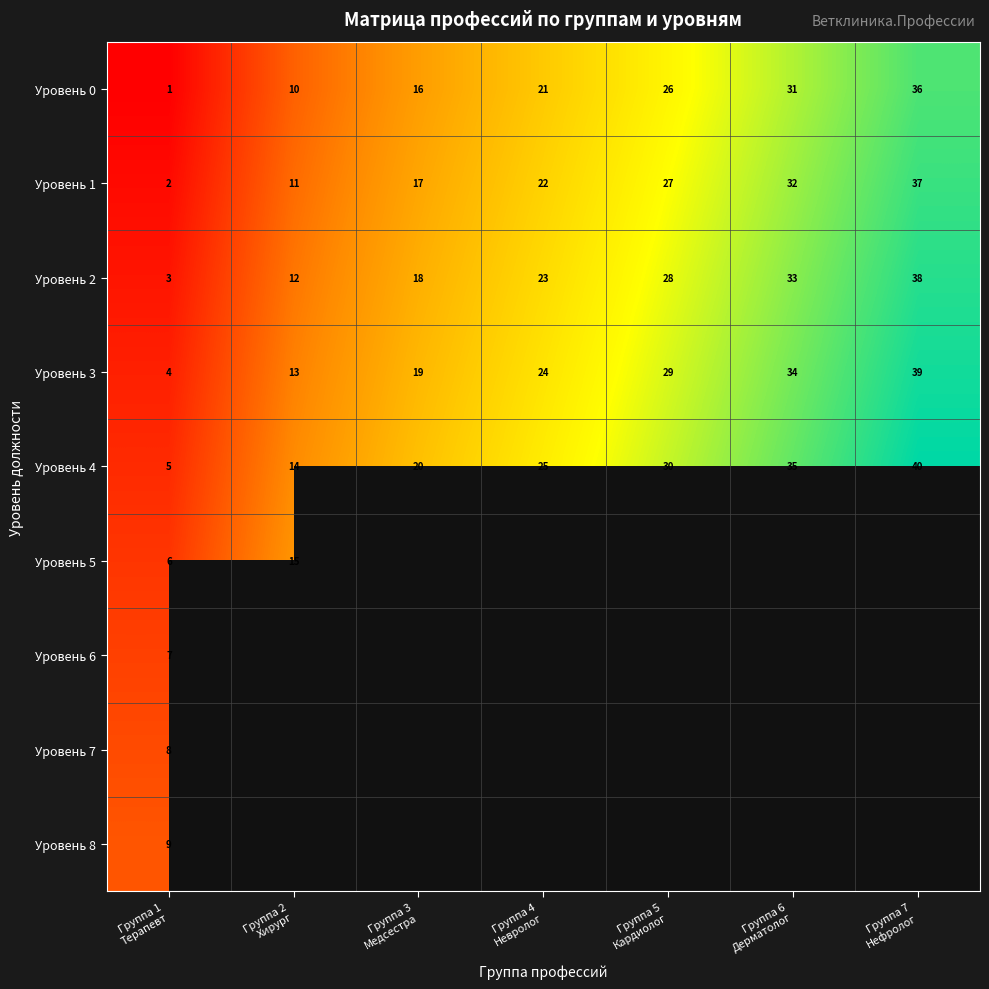

Which label corresponds to the largest value in the chart?

Группа 7
Нефролог